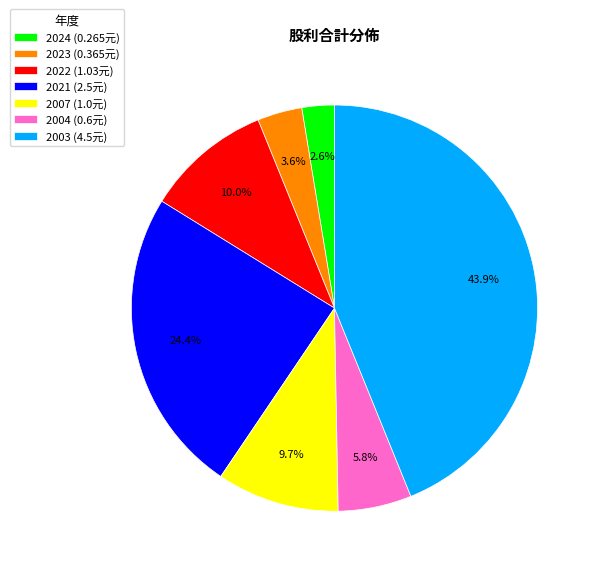

Does 2004 account for over 50% of the chart?

No